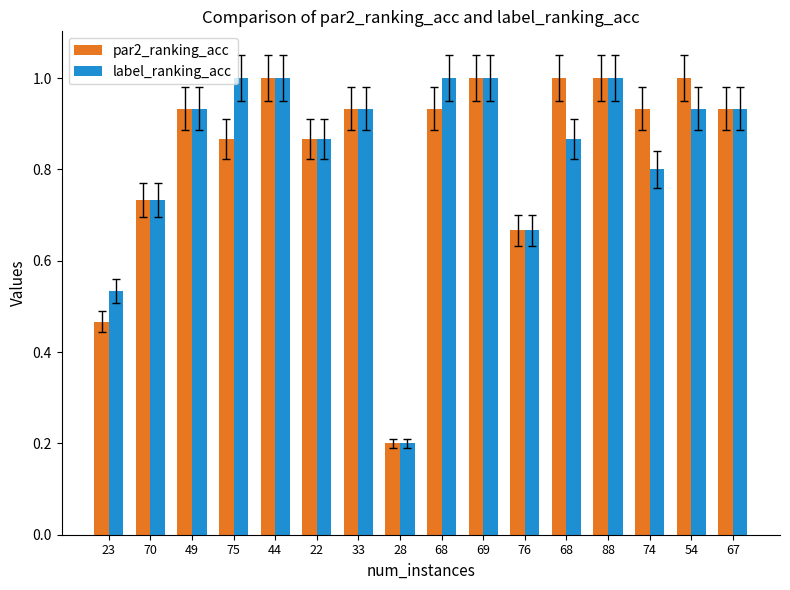

Are the bars grouped side by side (vs. stacked)?

Yes